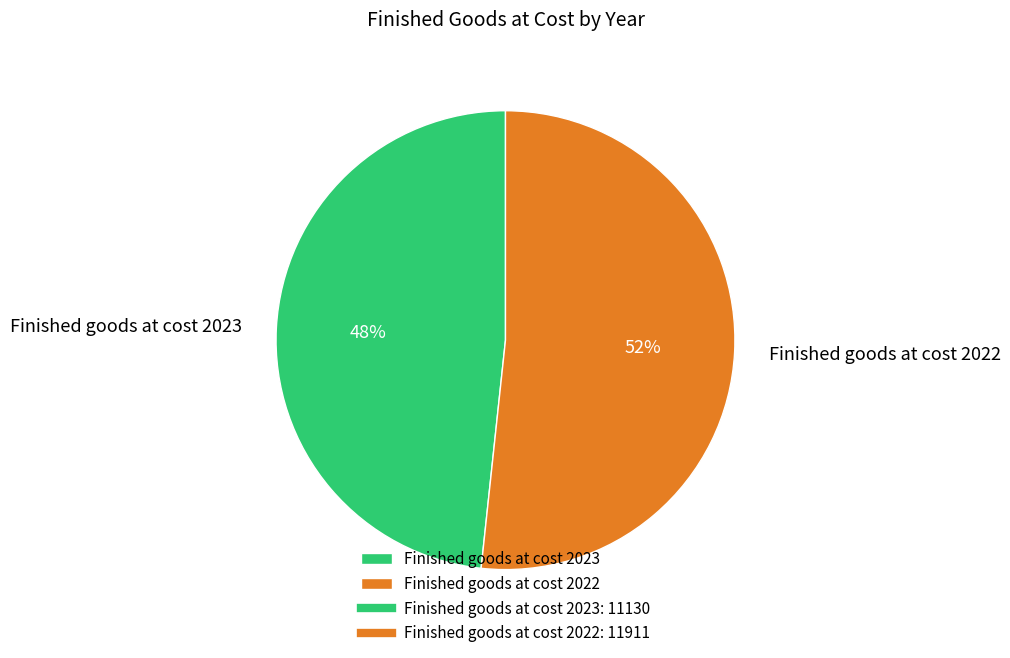

Does Finished goods at cost 2022 represent more than half of the total?

Yes